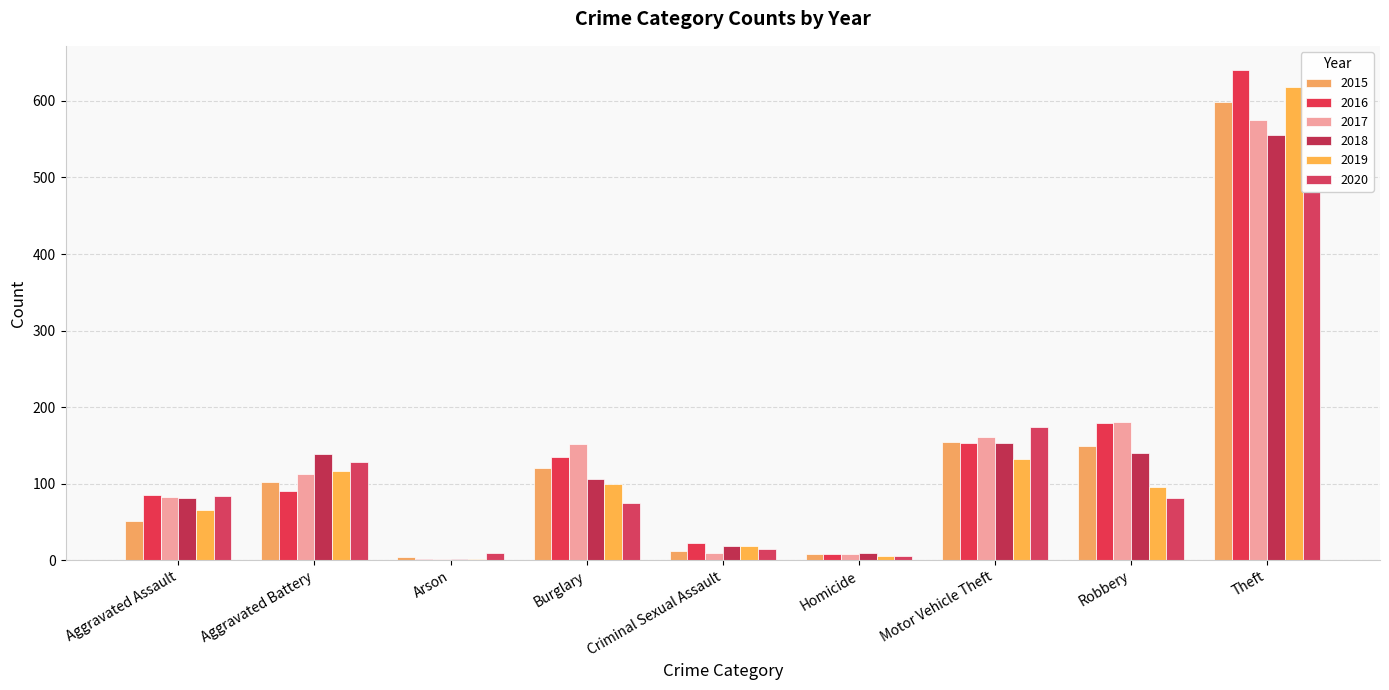

Which series has the largest total across all categories?

2016